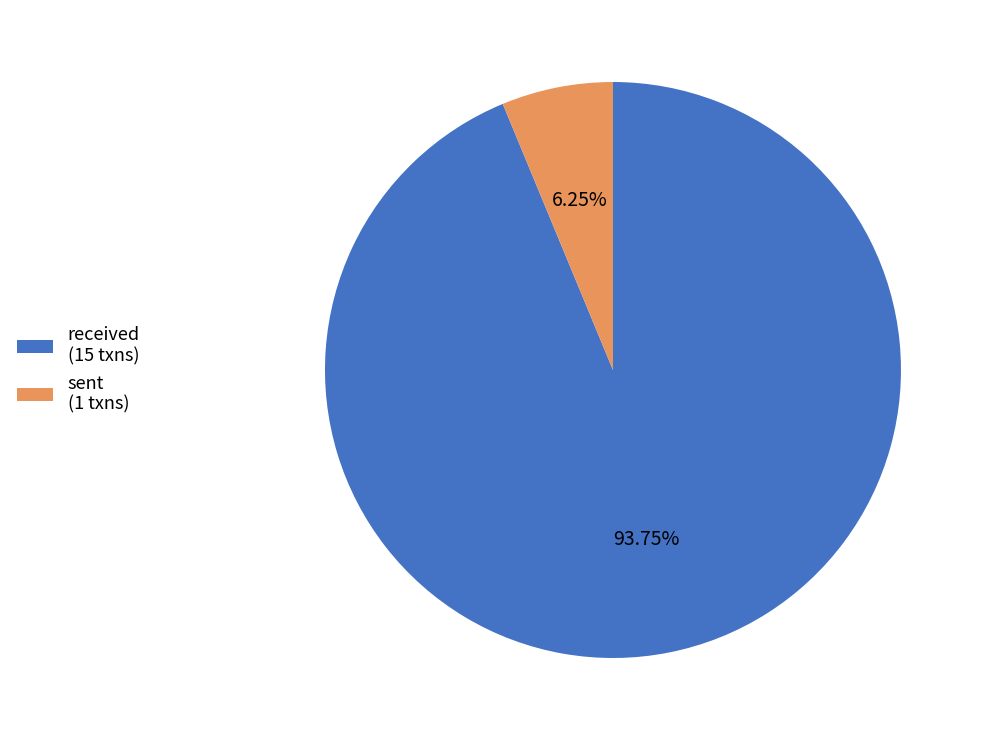

What percentage is the sent slice, to the nearest percent?

6%